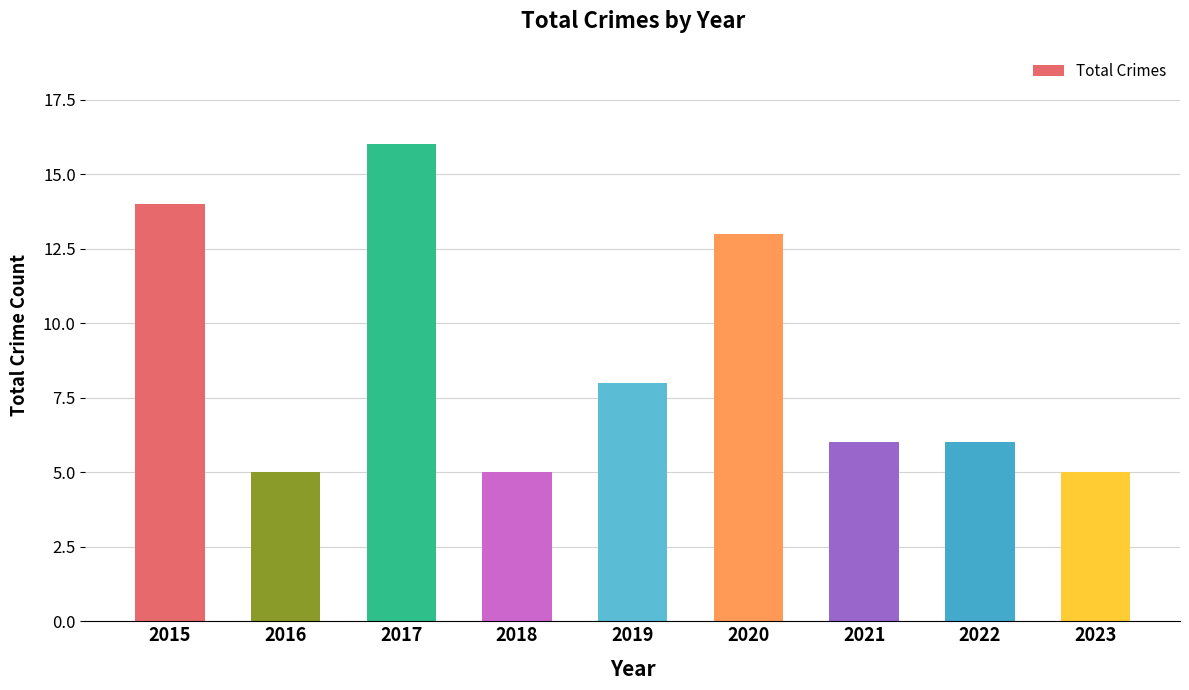

What is the approximate value at 2018?

5